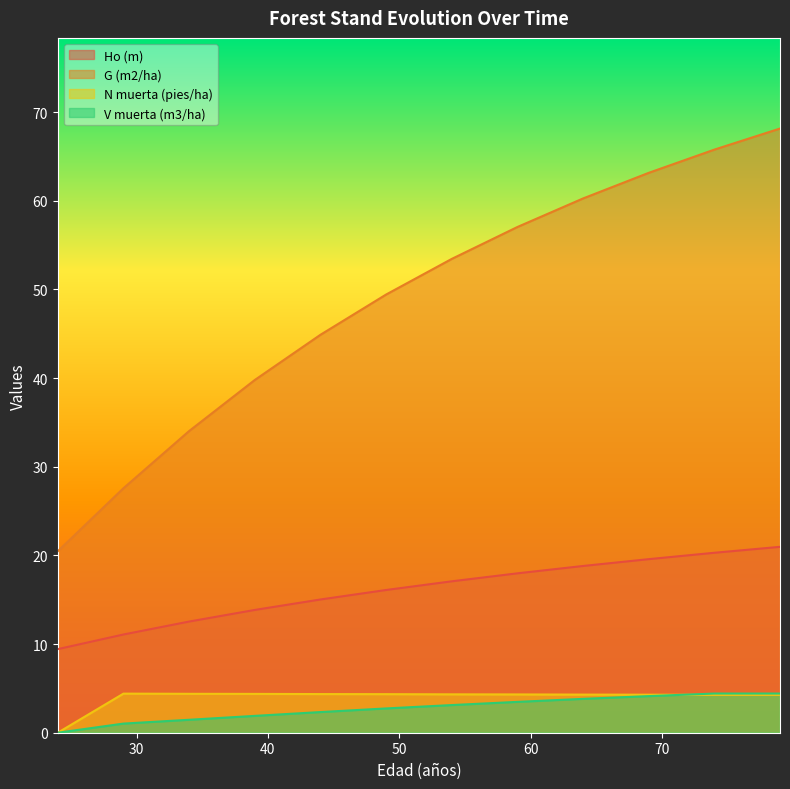

True or false: N muerta (pies/ha) has a value of 4.3 at 59.

True